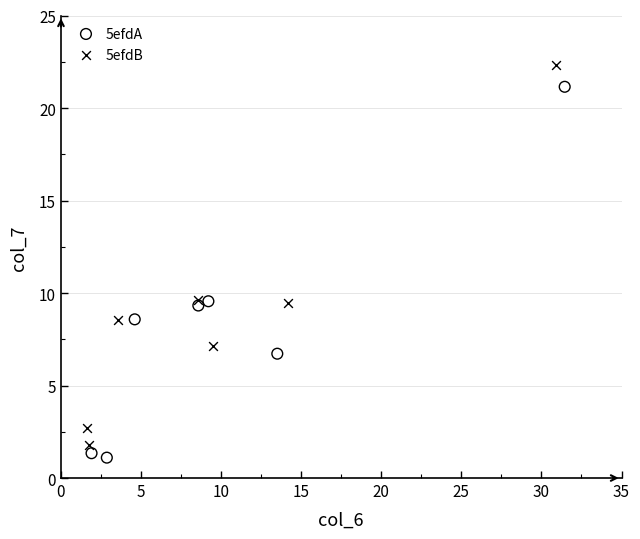

Which series contains the highest Y value?

5efdB